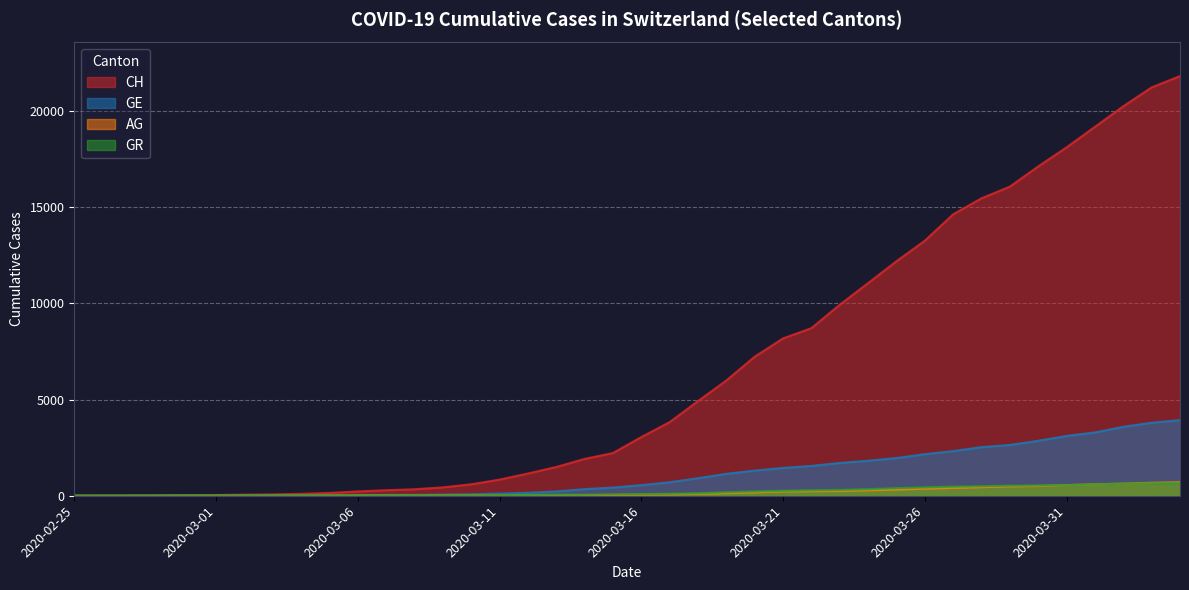

What is the sum of the GR values at 2020-02-27 and 2020-03-05?

16